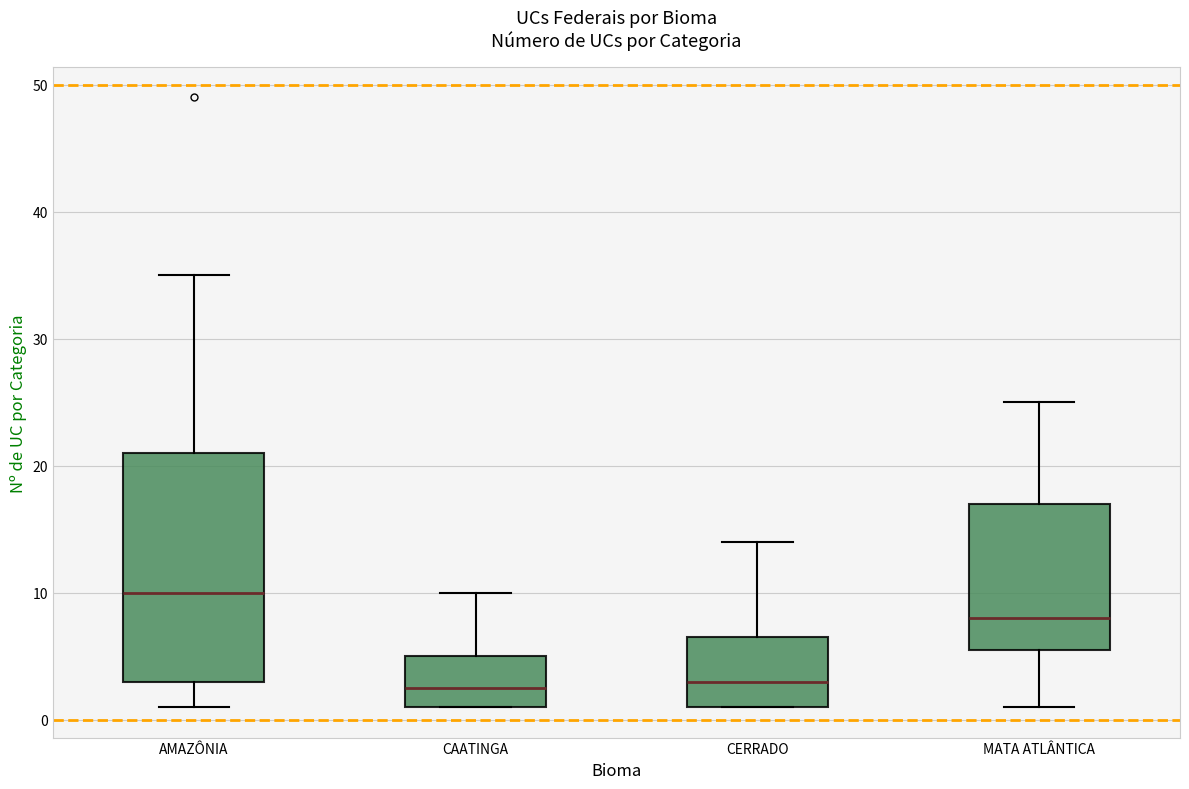

Which box's median line is the highest?

AMAZÔNIA